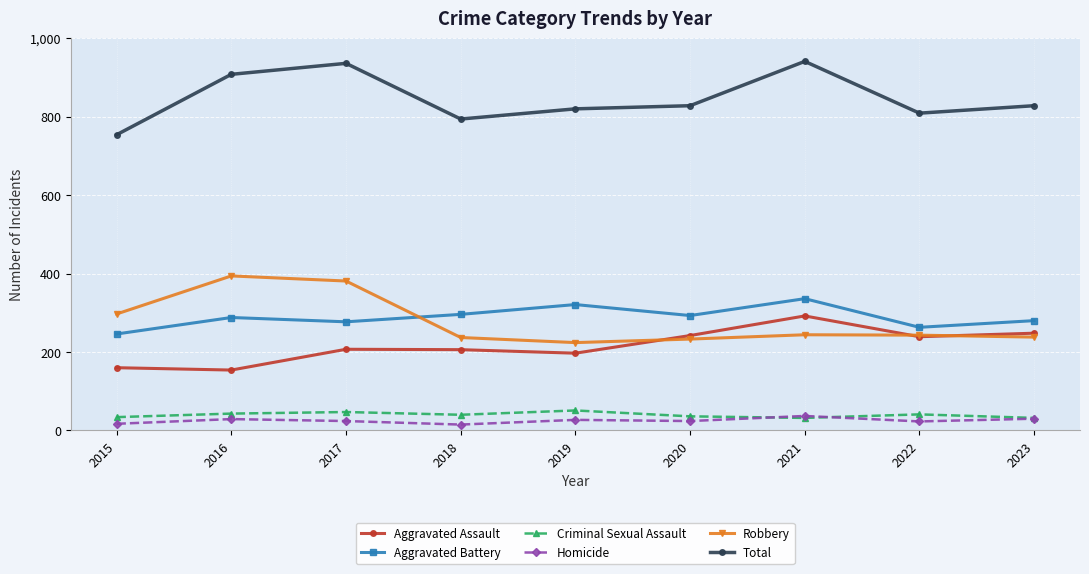

What is the smallest value displayed?

15